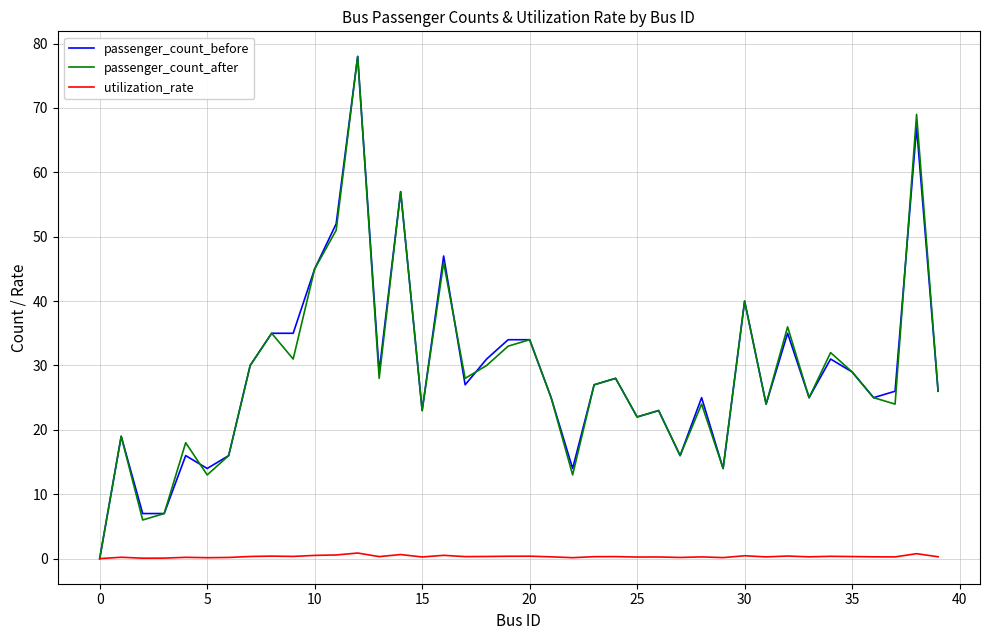

True or false: passenger_count_after and passenger_count_before intersect in this chart.

True